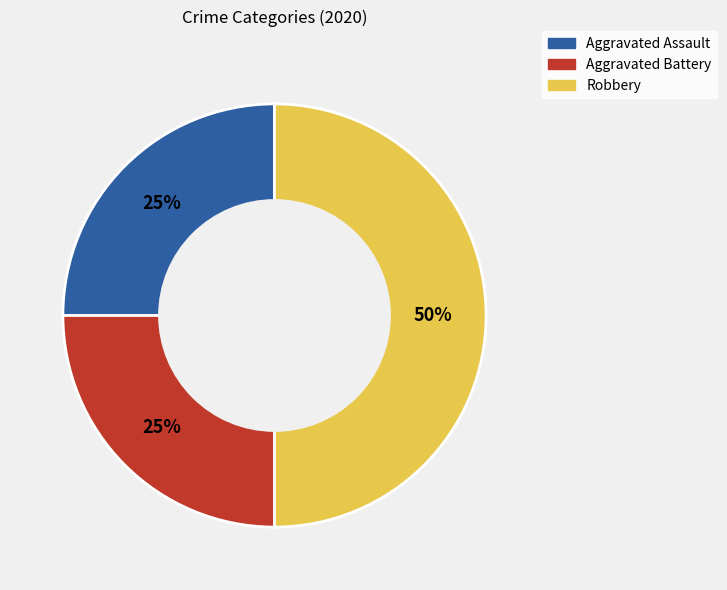

True or false: Aggravated Assault accounts for 32% of the total.

False